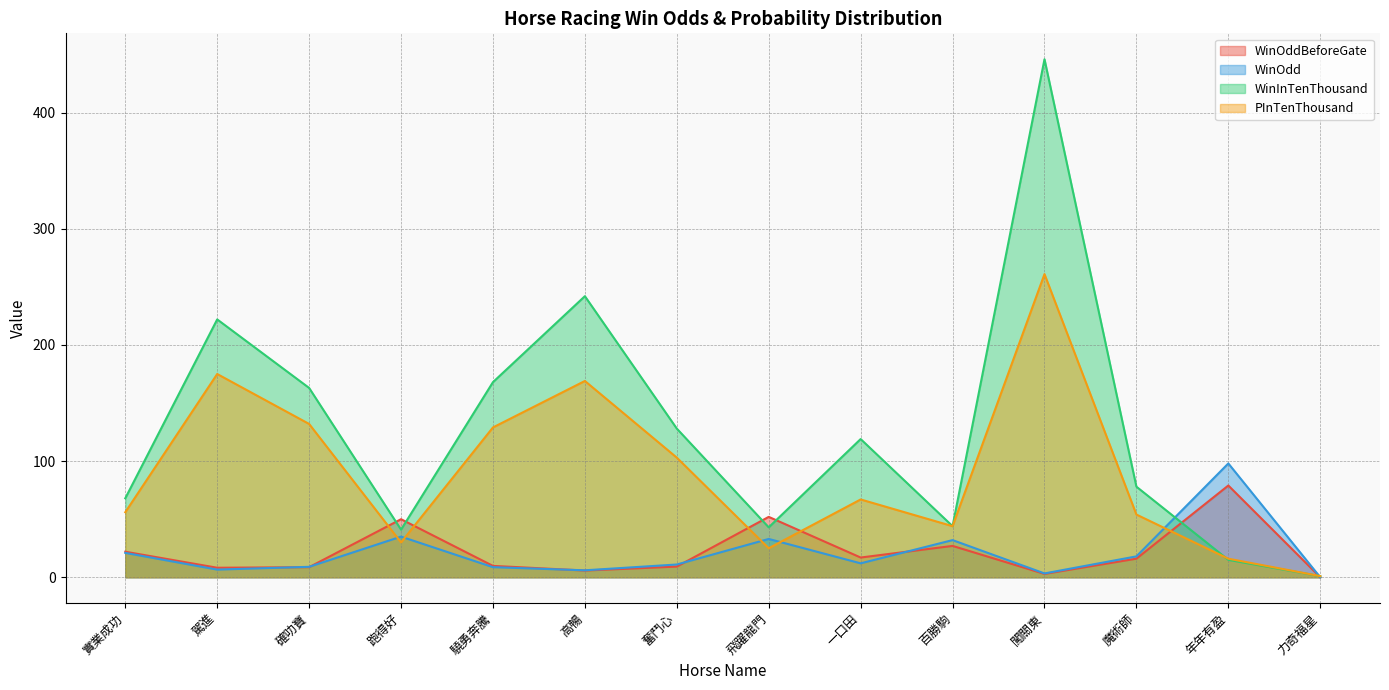

Rank the series by their maximum value, from lowest to highest.

WinOddBeforeGate, WinOdd, PInTenThousand, WinInTenThousand